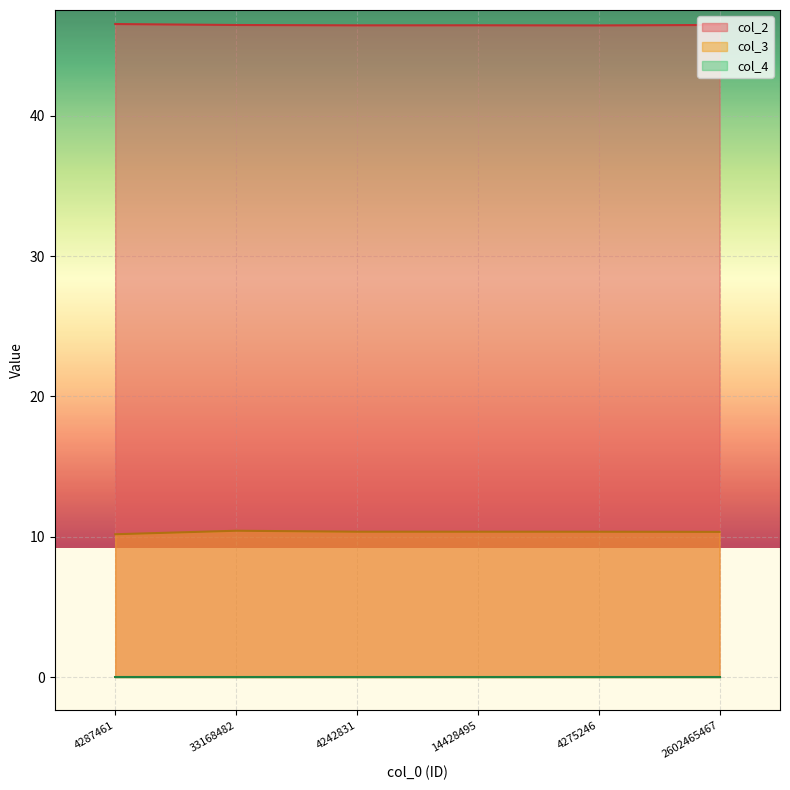

At which label is col_3 closest to 10?

4287461